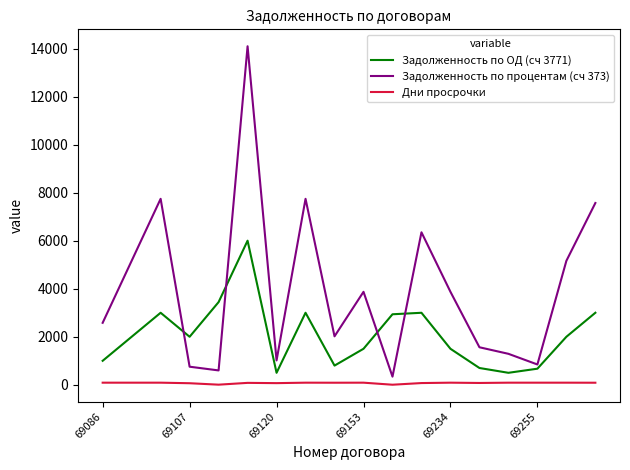

Which series has the widest spread of values?

Задолженность по процентам (сч 373)